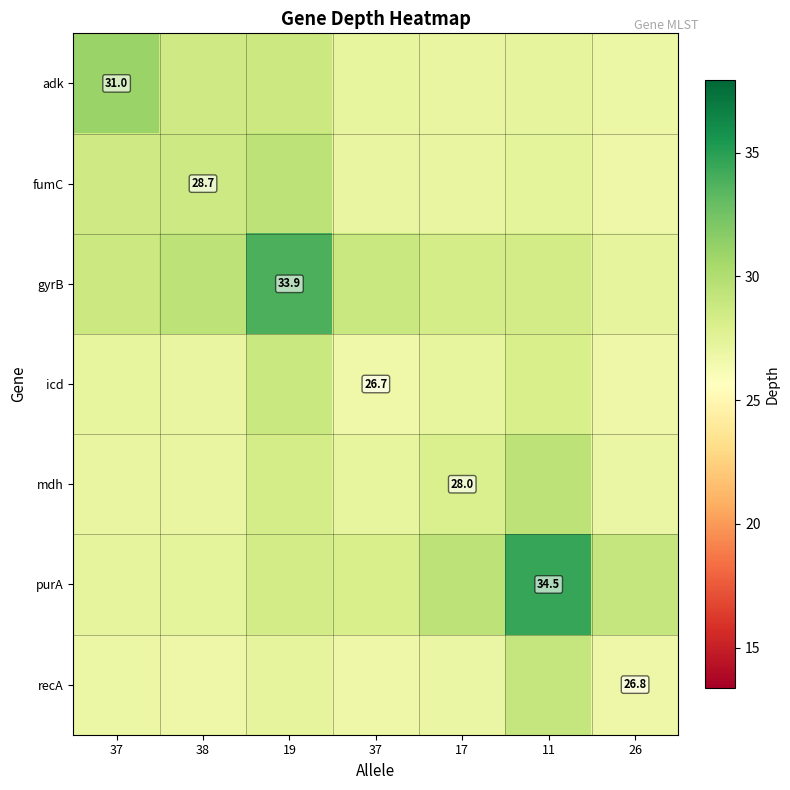

Where is mdh nearest to the value 28?

17